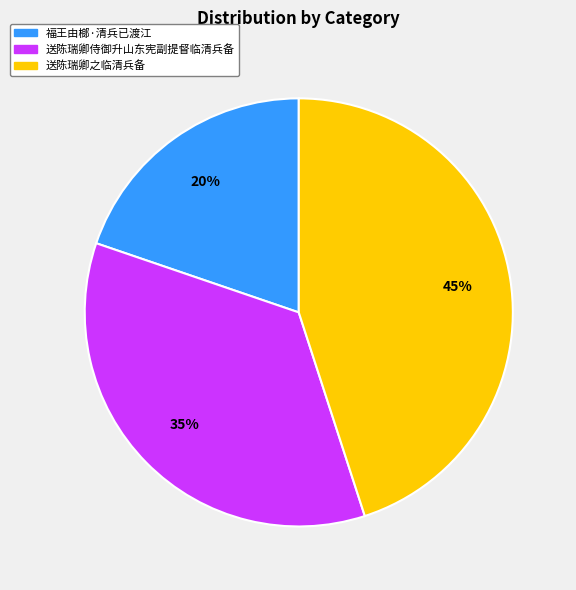

To the nearest percent, what portion does 福王由榔·清兵已渡江 represent?

20%